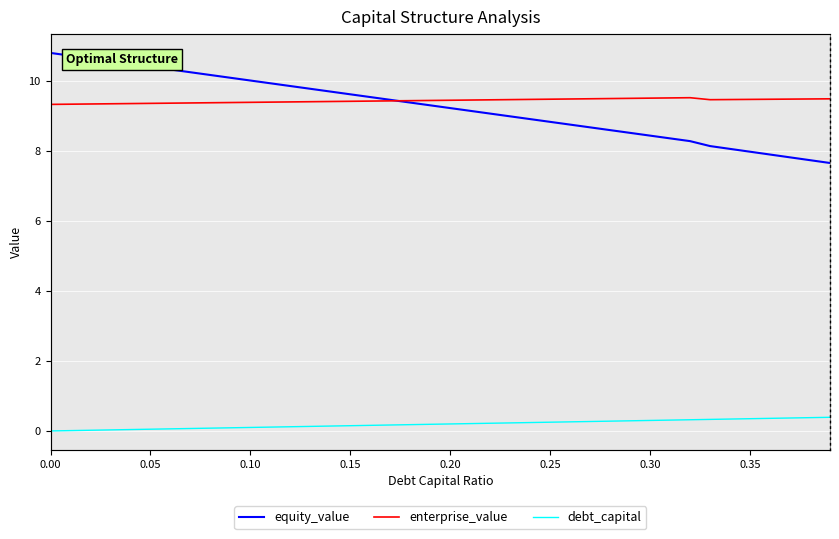

True or false: enterprise_value and debt_capital cross at least once.

False